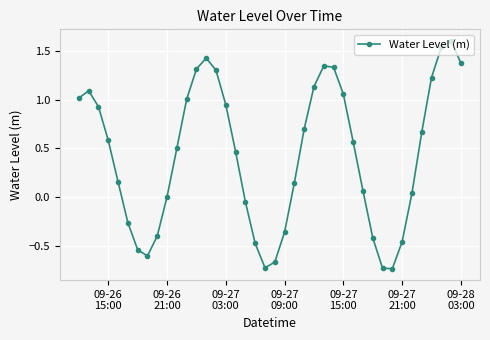

True or false: there are more than 1 points higher than both neighbors.

True